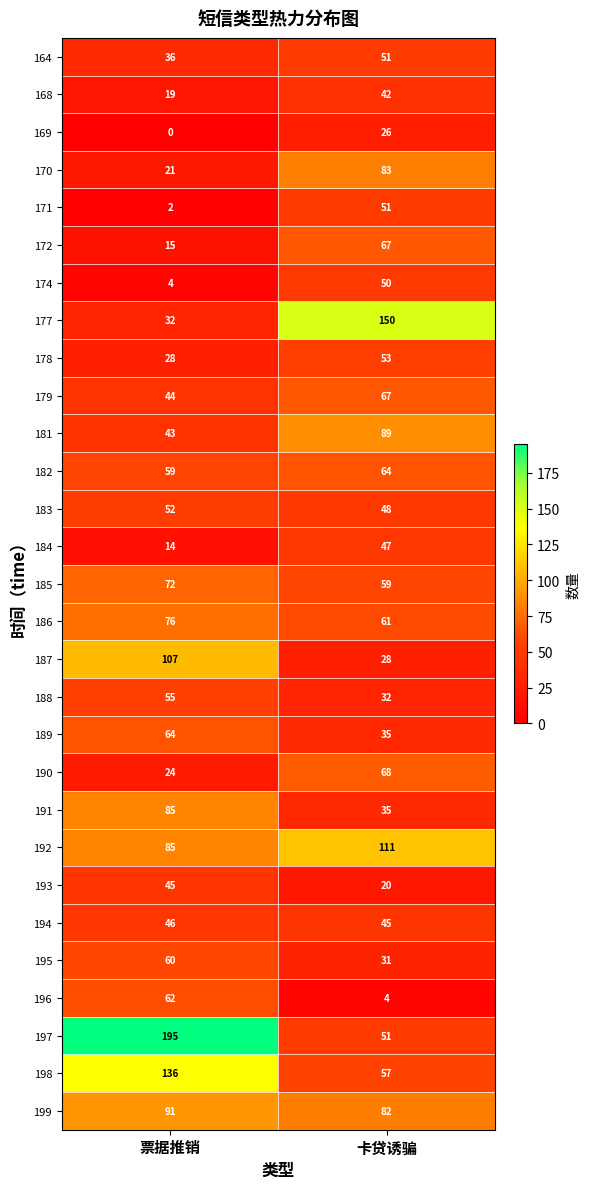

List the labels in order of 185 value, smallest first.

卡贷诱骗, 票据推销